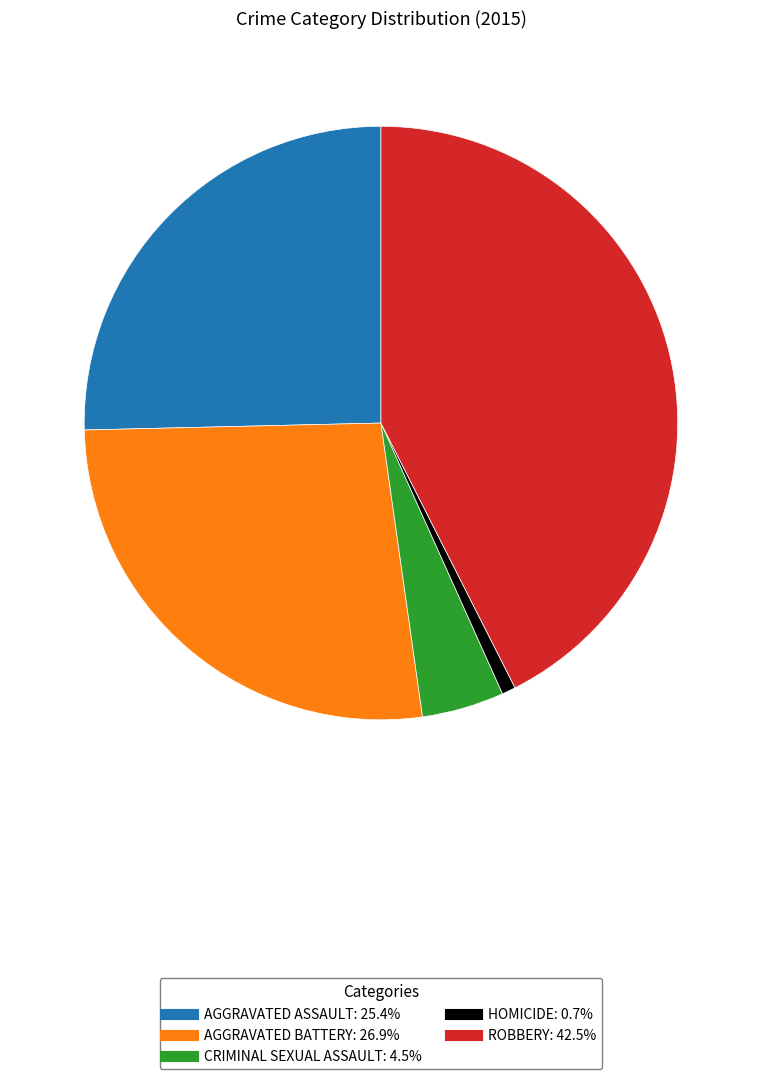

Does any single category account for the majority?

No